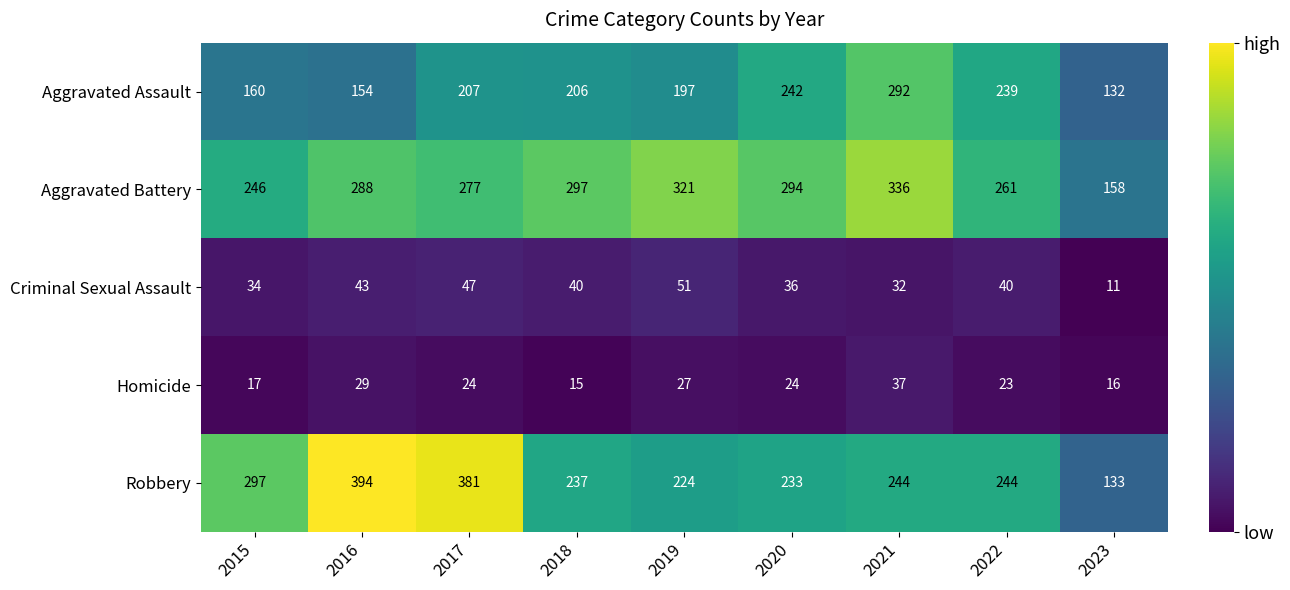

At how many categories does at least one series exceed 335?

3